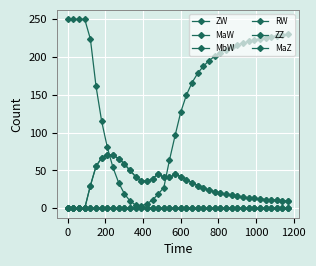

Is this an area chart (filled region under the line)?

No